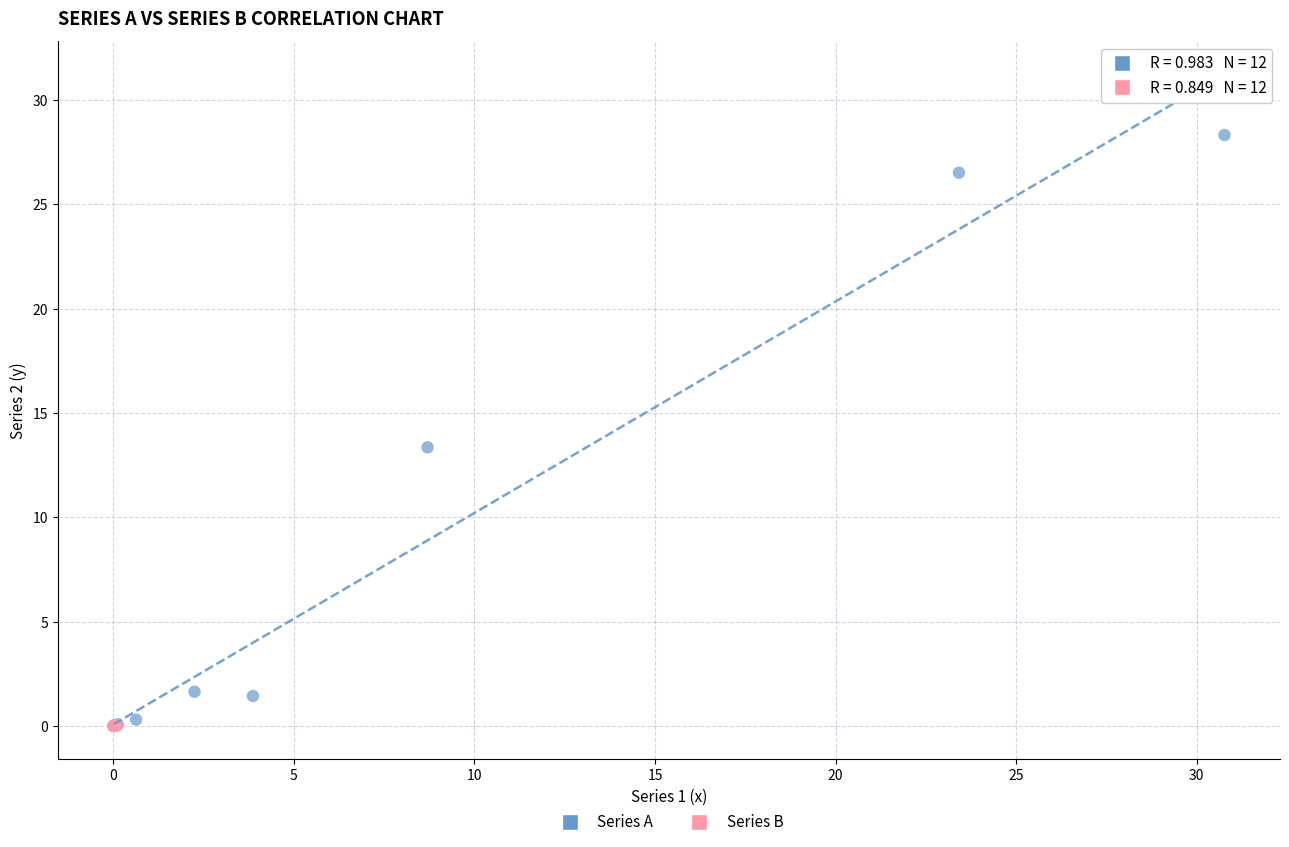

Which series has the widest spread of Y values?

Series A